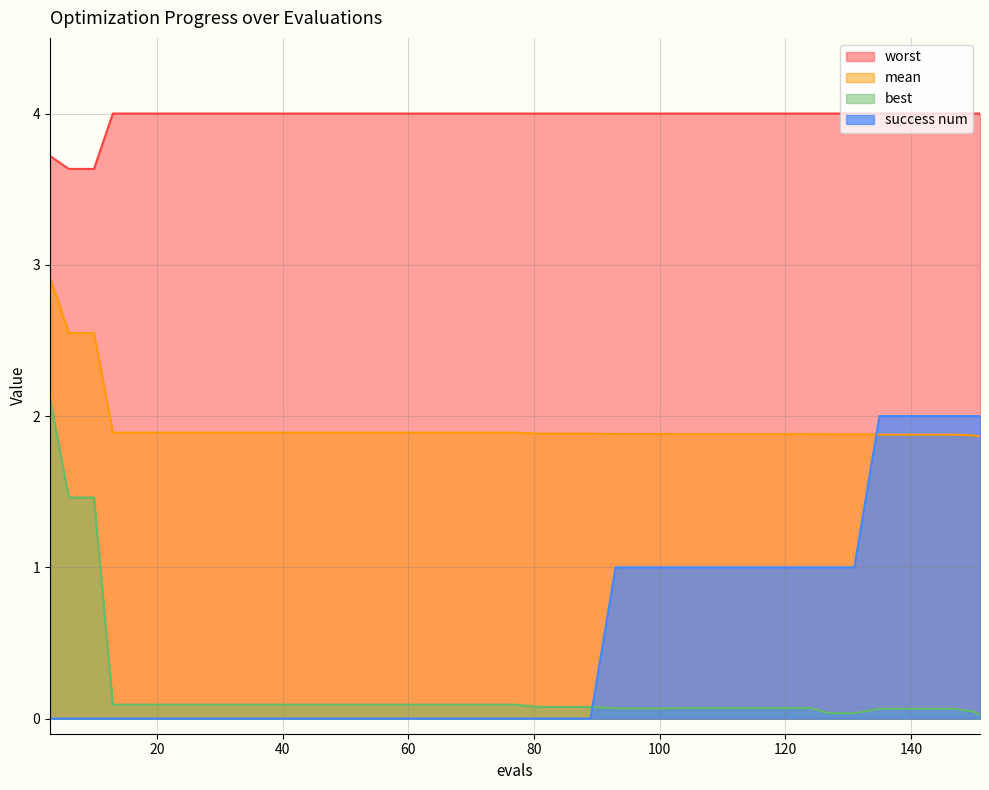

Between 120 and 49, which is larger?

49